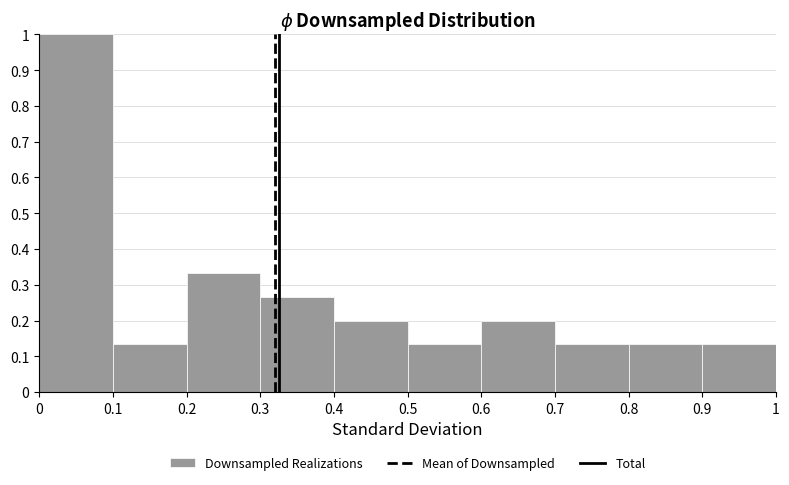

How tall is the bar that spans 0.2 to 0.3 on the x-axis? The values are not printed on the chart, so give them approximately, as read against the axis.

0.33